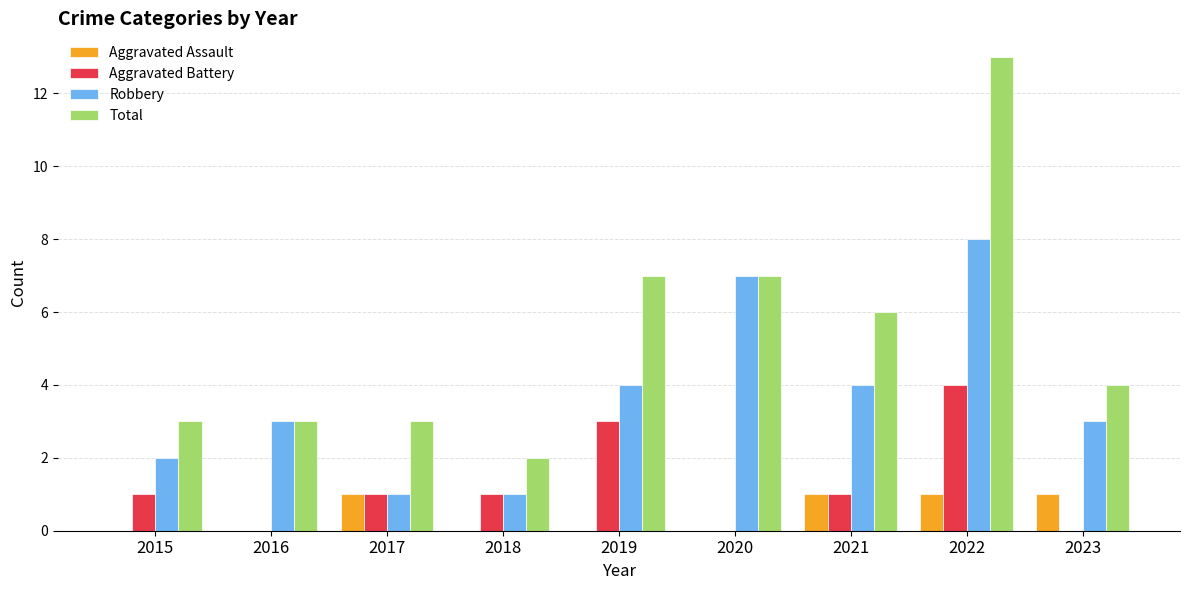

The value of Aggravated Battery at 2020 is 0. True or false?

True